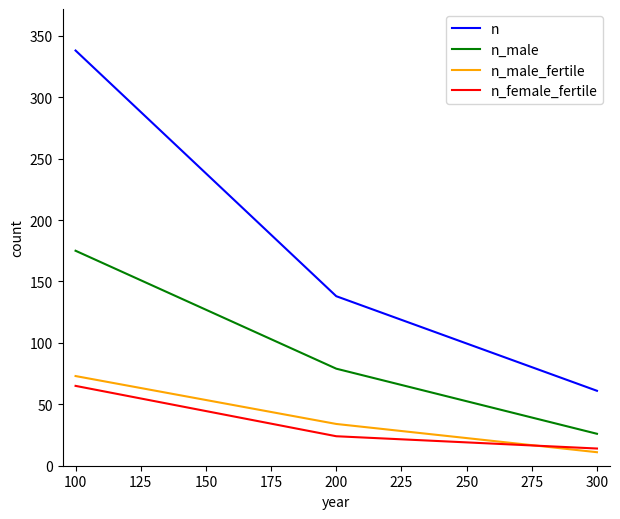

Does the chart display data point markers on the line(s)?

No